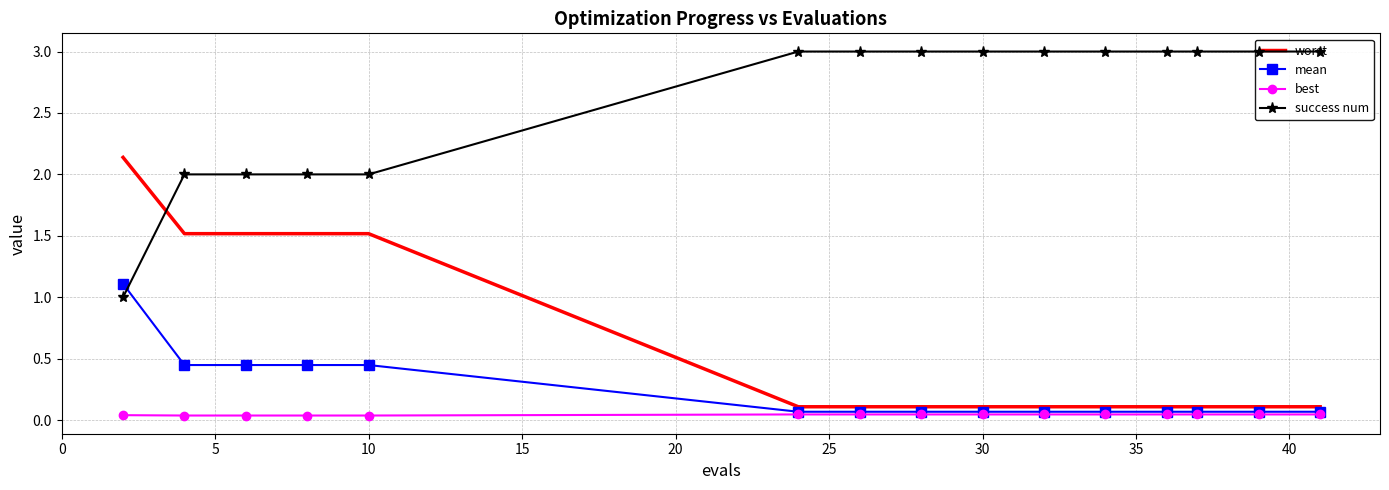

What is the value of the worst point at the 5th from the left?

1.5